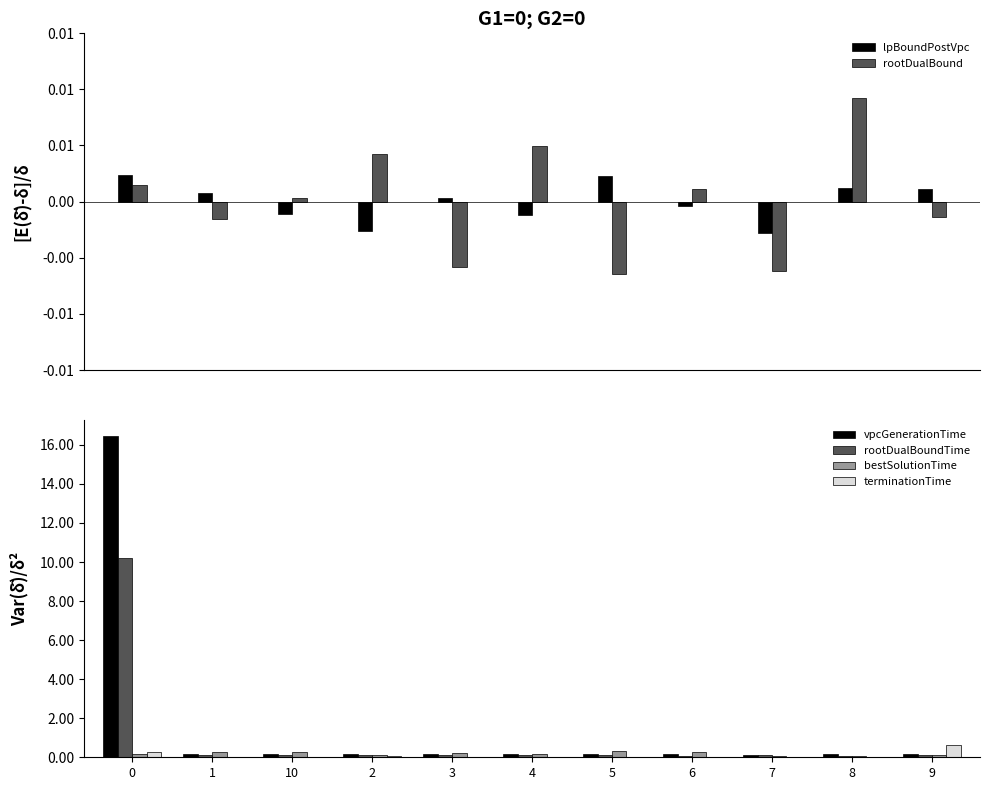

What is the maximum value shown in the chart?

16.4